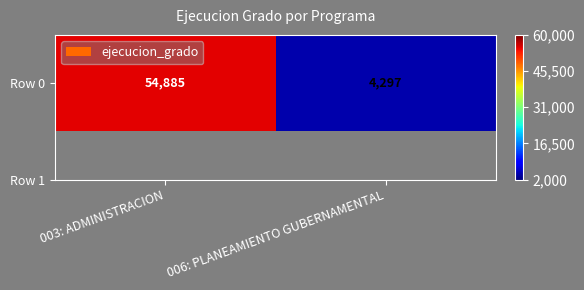

How many values are between 4297 and 54885?

2